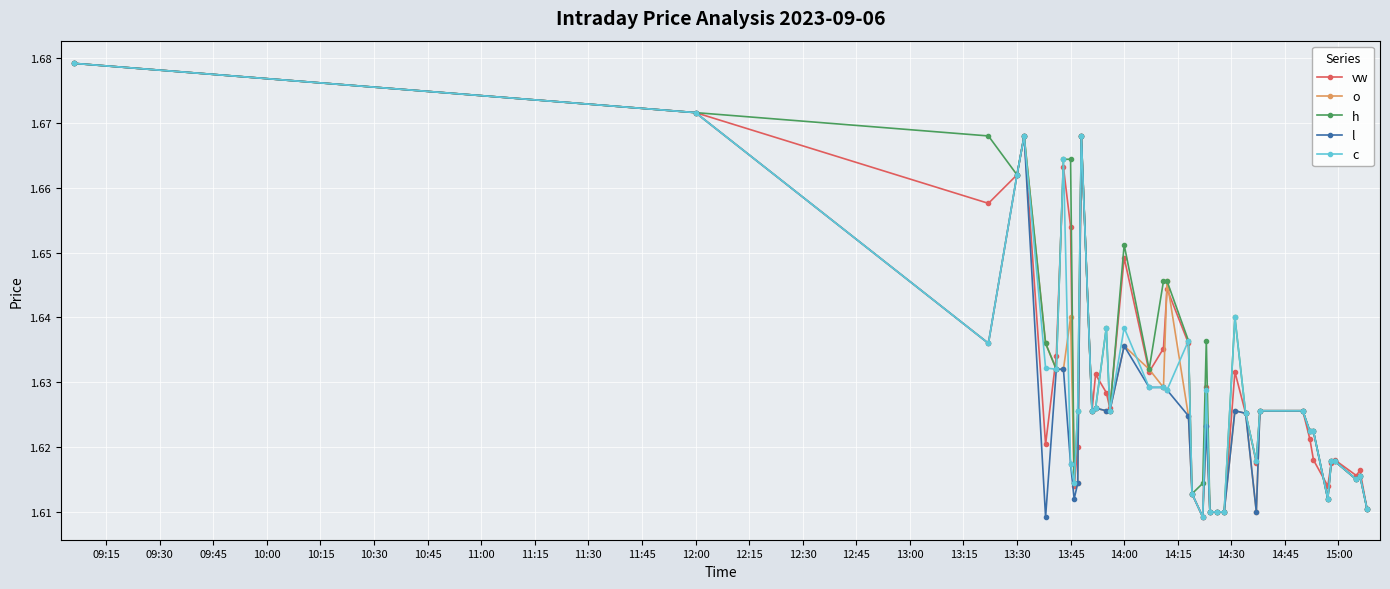

Count the vw values in the range 1 to 2.

40